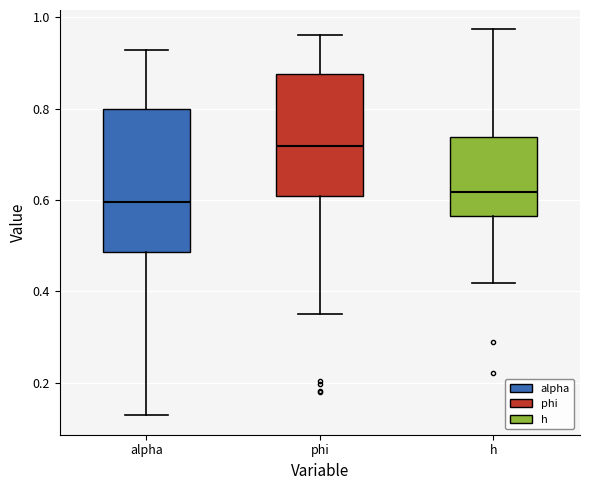

Reading left to right, transcribe this box plot: for each box, give where its median line is, the range the box spans, and where its two whiskers end, as read against the y-axis. The values are not printed on the chart, so give them approximately, as read against the axis.

alpha: median 0.60, box 0.48 to 0.80, whiskers 0.12 to 0.92
phi: median 0.72, box 0.60 to 0.88, whiskers 0.36 to 0.96
h: median 0.62, box 0.56 to 0.74, whiskers 0.42 to 0.98